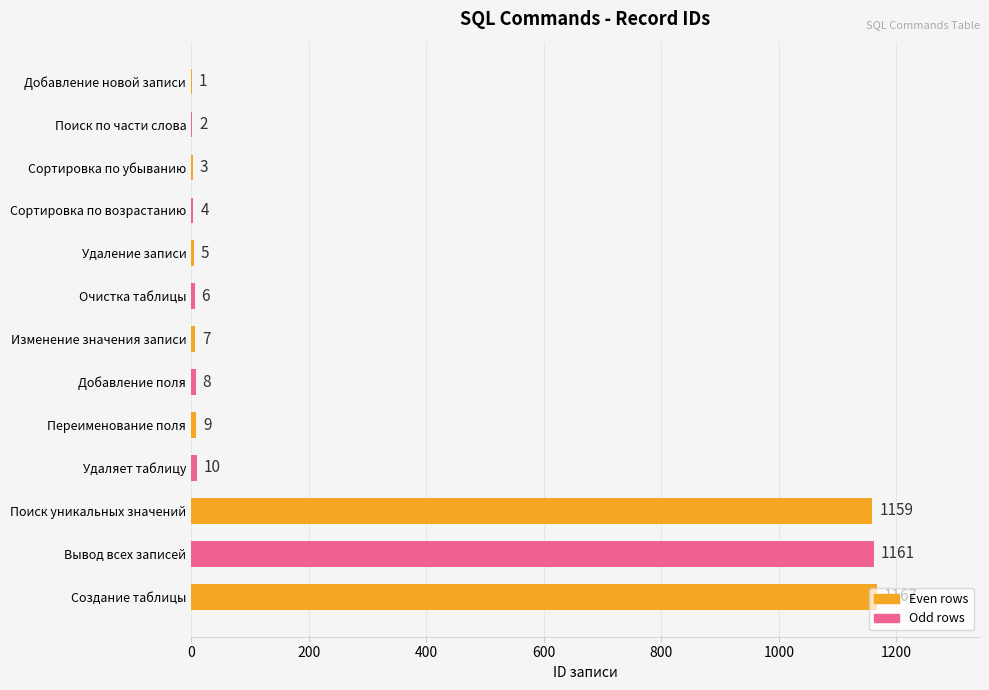

At which label is the value closest to 584?

Удаляет таблицу